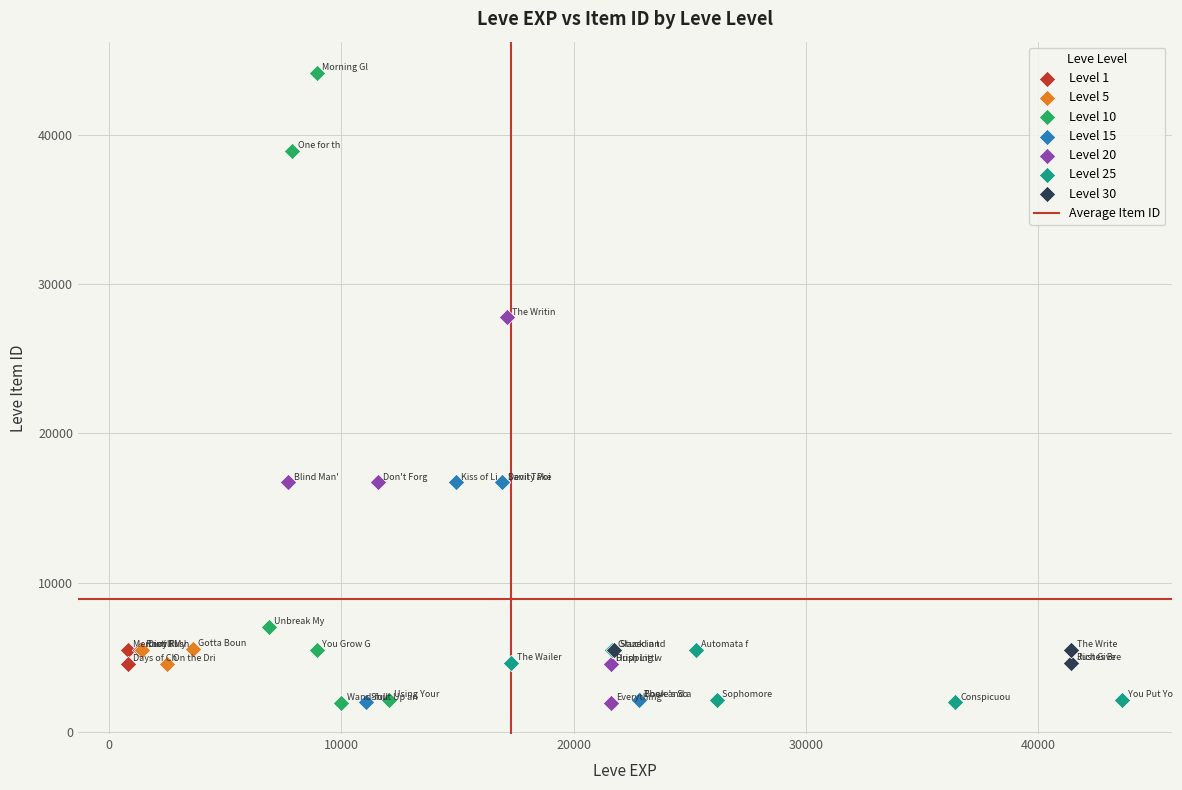

Which series has the widest spread of Y values?

Level 10